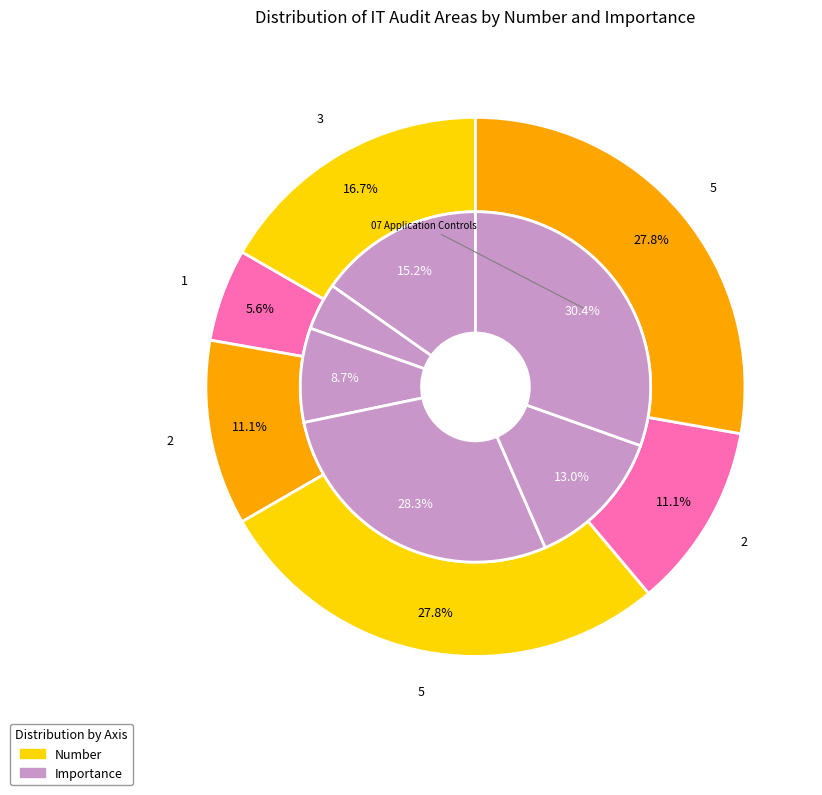

Which slice is the smallest?

01 IT Governance